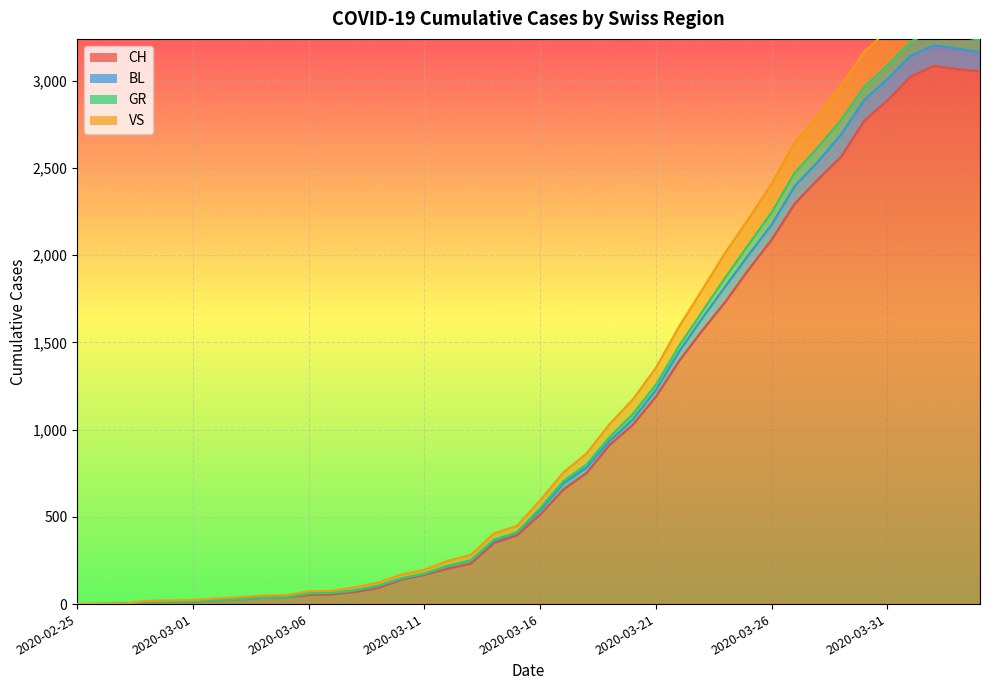

The CH series shows 88 at 2020-03-07. True or false?

False